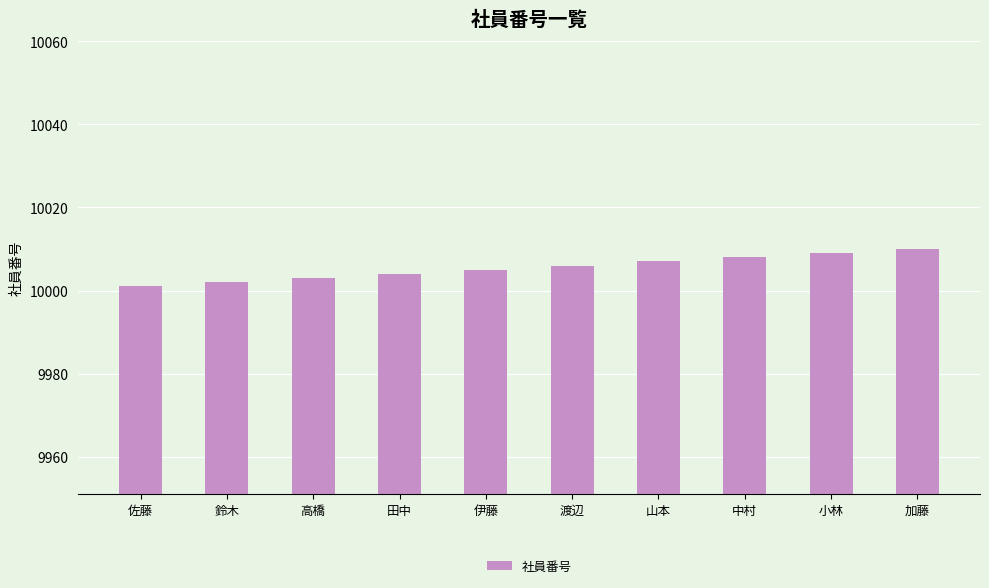

List the labels in order of value, largest first.

加藤, 小林, 中村, 山本, 渡辺, 伊藤, 田中, 高橋, 鈴木, 佐藤